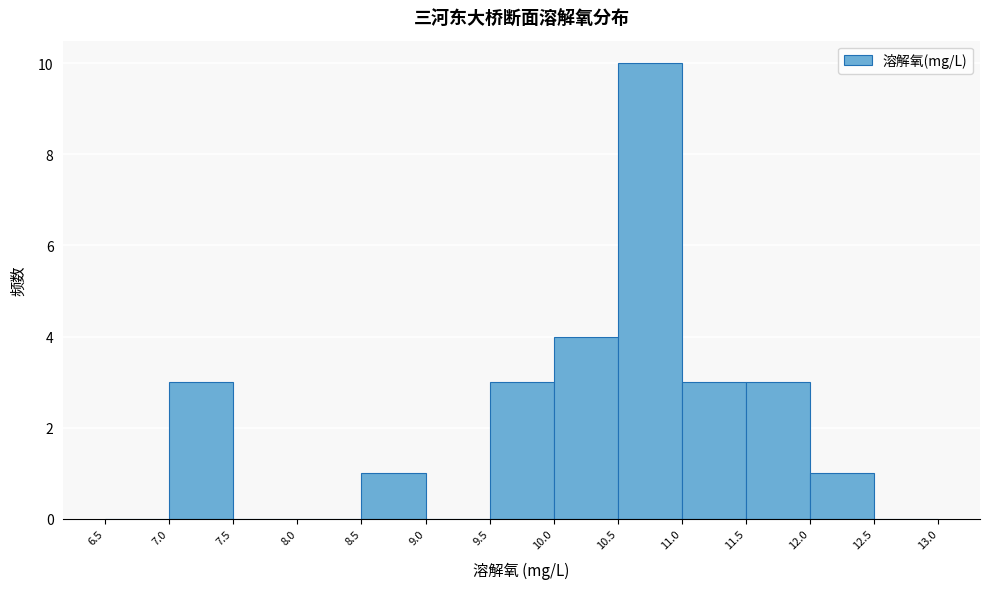

What is the height of the bar covering 10.0 to 10.5 on the x-axis? The values are not printed on the chart, so give them approximately, as read against the axis.

4